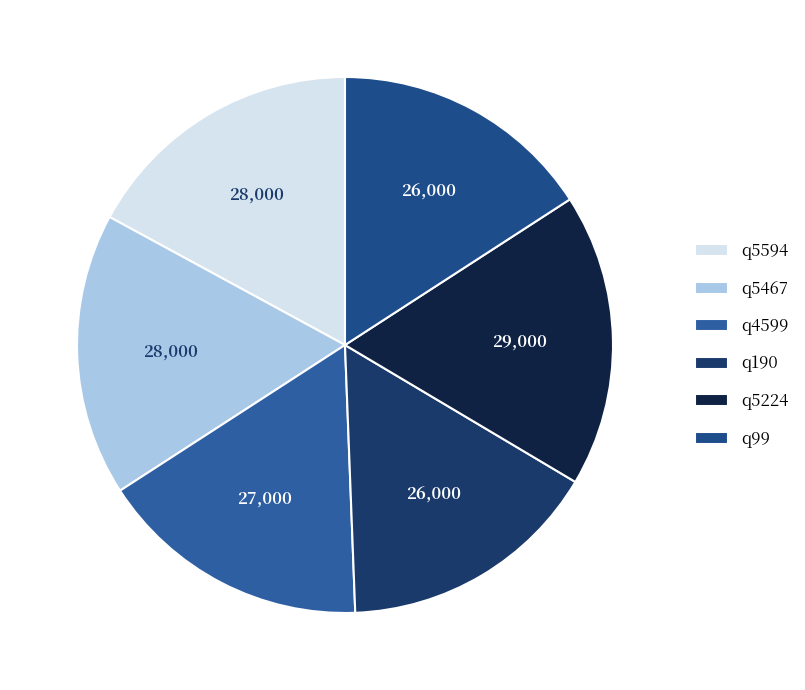

Count the number of slices in the pie.

6